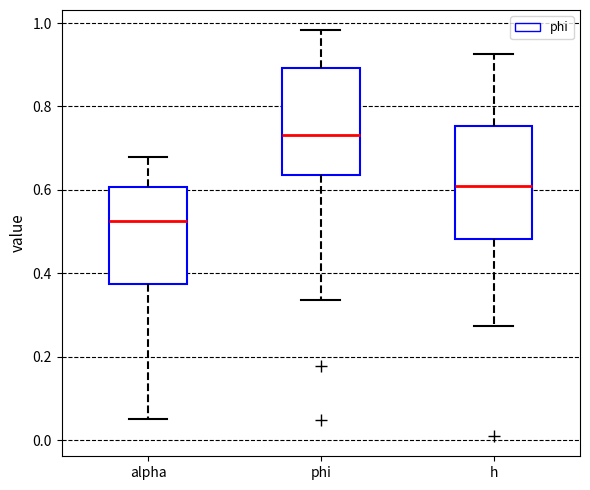

Which box has the lowest median line?

alpha